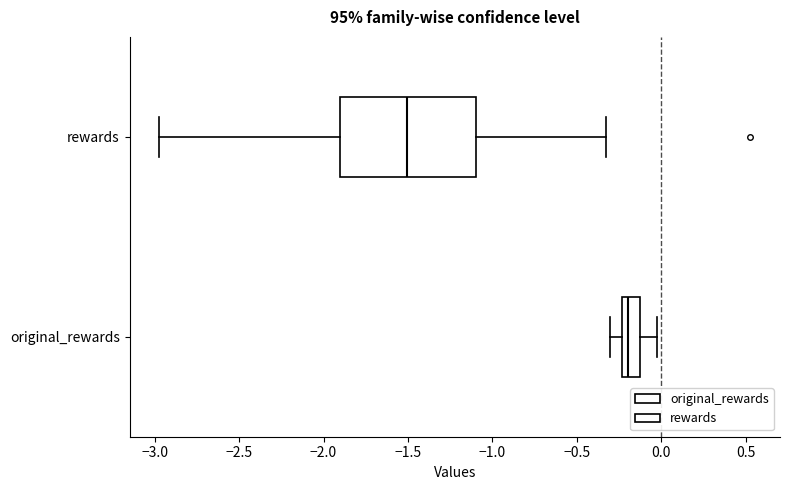

Where is the left edge of the box for rewards on the x-axis? The values are not printed on the chart, so give them approximately, as read against the axis.

-1.90